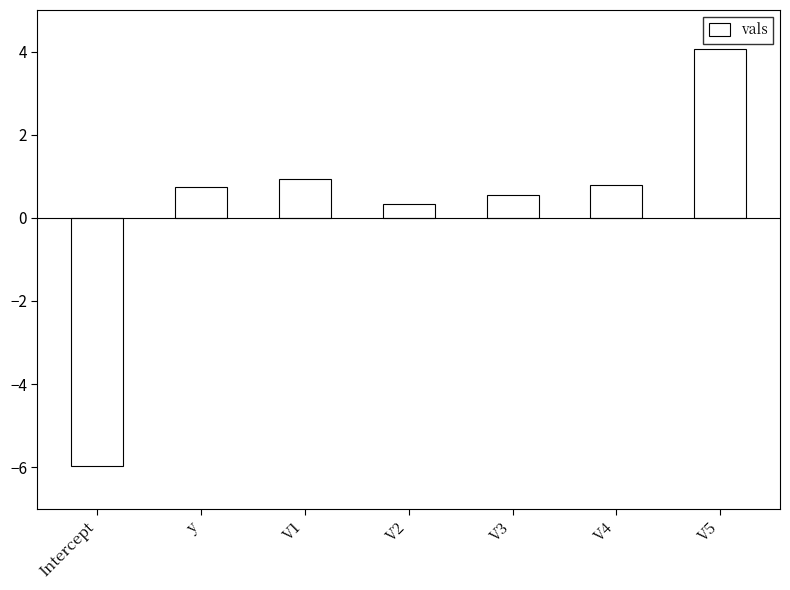

At which label is the value closest to 0?

V2